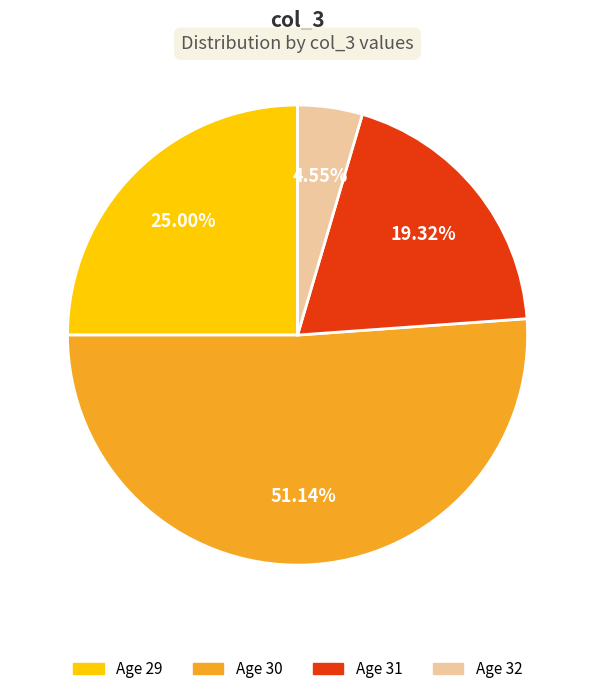

Is there any slice that represents more than half of the pie?

Yes